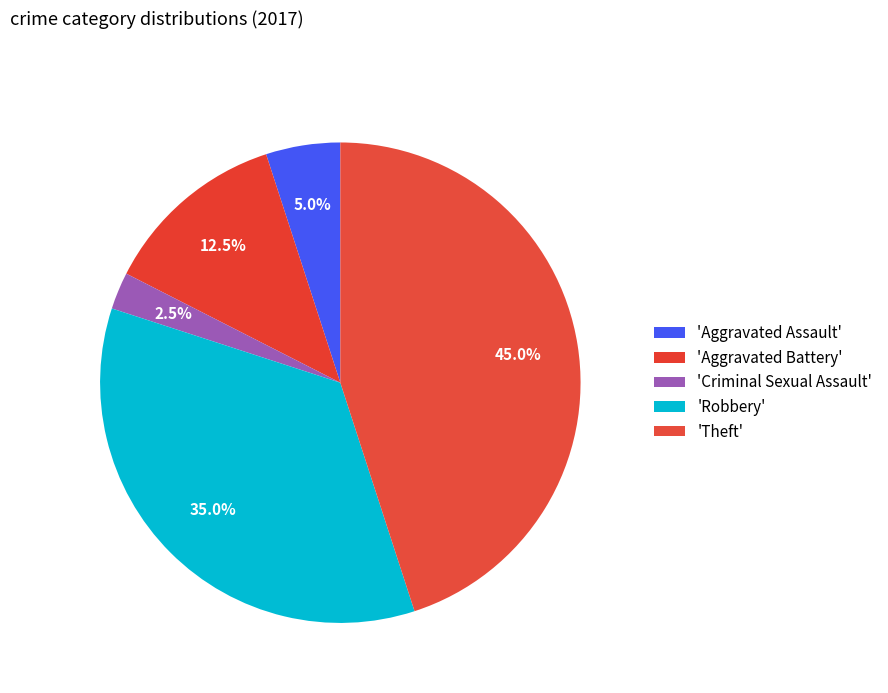

Which slice is the largest?

Theft